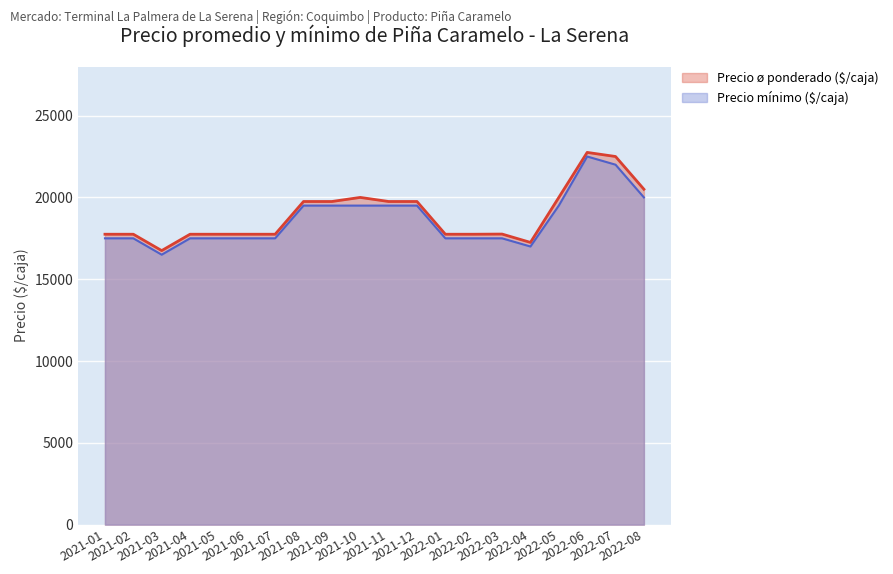

In Precio mínimo ($/caja), how many points are higher than both neighbors (excluding endpoints)?

1